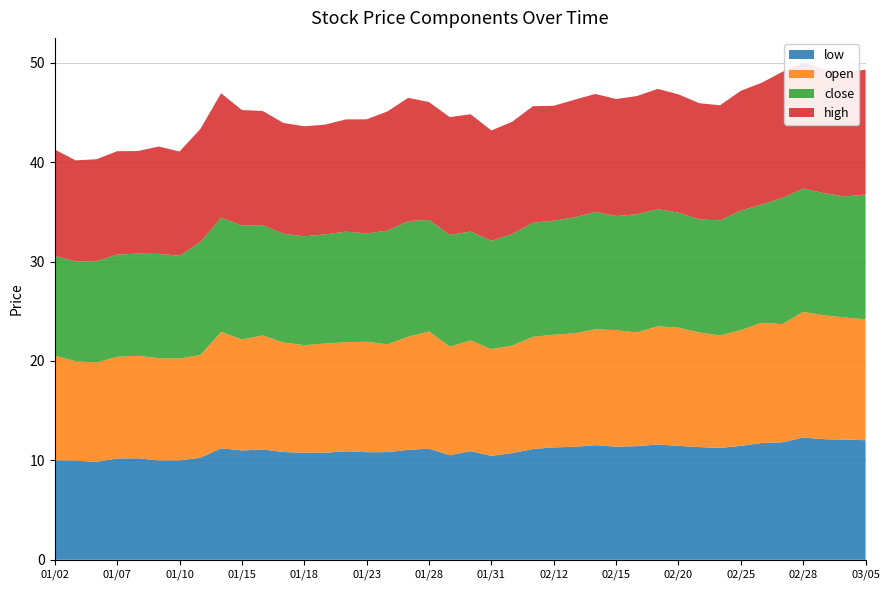

Reading left to right, list all the values displayed in this chart.

low: 20190102=10.0	20190103=10.0	20190104=9.8	20190107=10.2	20190108=10.2	20190109=10.0	20190110=10.0	20190111=10.3	20190114=11.2	20190115=11.0	20190116=11.1	20190117=10.8	20190118=10.8	20190121=10.8	20190122=10.9	20190123=10.8	20190124=10.8	20190125=11.1	20190128=11.2	20190129=10.5	20190130=10.9	20190131=10.4	20190201=10.7	20190211=11.1	20190212=11.3	20190213=11.4	20190214=11.5	20190215=11.4	20190218=11.4	20190219=11.6	20190220=11.5	20190221=11.3	20190222=11.2	20190225=11.5	20190226=11.8	20190227=11.8	20190228=12.3	20190301=12.1	20190304=12.1	20190305=12.0
open: 20190102=10.5	20190103=10.0	20190104=10.0	20190107=10.2	20190108=10.3	20190109=10.3	20190110=10.2	20190111=10.3	20190114=11.7	20190115=11.2	20190116=11.5	20190117=11.0	20190118=10.8	20190121=11.0	20190122=11.0	20190123=11.1	20190124=10.8	20190125=11.4	20190128=11.8	20190129=10.9	20190130=11.1	20190131=10.7	20190201=10.8	20190211=11.3	20190212=11.3	20190213=11.4	20190214=11.7	20190215=11.7	20190218=11.4	20190219=11.9	20190220=11.9	20190221=11.5	20190222=11.3	20190225=11.6	20190226=12.1	20190227=11.9	20190228=12.6	20190301=12.5	20190304=12.3	20190305=12.2
close: 20190102=10.0	20190103=10.0	20190104=10.2	20190107=10.3	20190108=10.3	20190109=10.5	20190110=10.3	20190111=11.4	20190114=11.5	20190115=11.5	20190116=11.1	20190117=10.9	20190118=10.9	20190121=11.0	20190122=11.1	20190123=10.9	20190124=11.4	20190125=11.6	20190128=11.2	20190129=11.2	20190130=11.0	20190131=10.9	20190201=11.2	20190211=11.5	20190212=11.5	20190213=11.7	20190214=11.8	20190215=11.5	20190218=11.9	20190219=11.8	20190220=11.6	20190221=11.4	20190222=11.6	20190225=12.0	20190226=11.9	20190227=12.7	20190228=12.4	20190301=12.3	20190304=12.2	20190305=12.6
high: 20190102=10.7	20190103=10.2	20190104=10.2	20190107=10.4	20190108=10.3	20190109=10.8	20190110=10.5	20190111=11.4	20190114=12.5	20190115=11.6	20190116=11.5	20190117=11.1	20190118=11.1	20190121=11.0	20190122=11.3	20190123=11.5	20190124=12.0	20190125=12.4	20190128=11.8	20190129=11.8	20190130=11.8	20190131=11.1	20190201=11.3	20190211=11.7	20190212=11.6	20190213=11.8	20190214=11.9	20190215=11.8	20190218=11.9	20190219=12.1	20190220=11.9	20190221=11.7	20190222=11.6	20190225=12.1	20190226=12.2	20190227=12.7	20190228=12.7	20190301=12.5	20190304=12.4	20190305=12.6